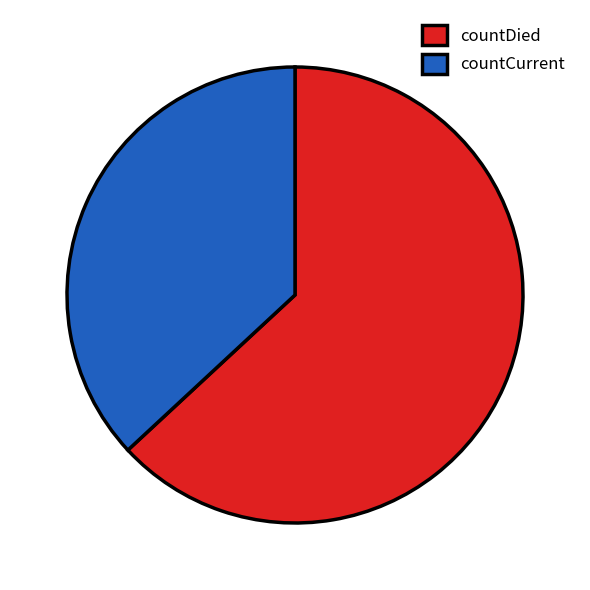

Is it true that countCurrent is 37% of the pie?

True